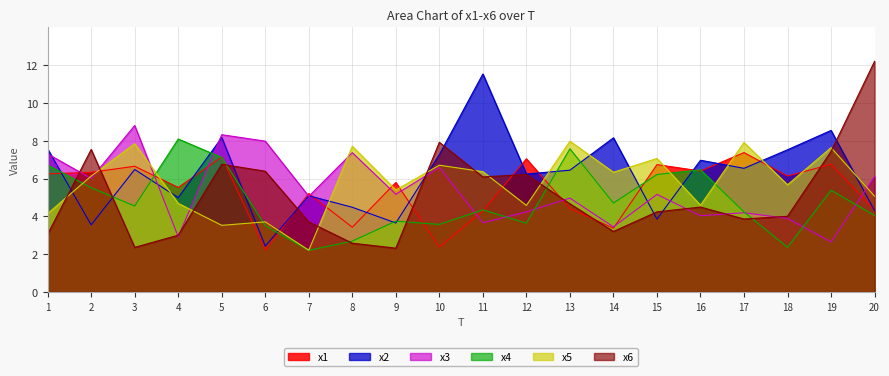

How many lines are shown in the chart?

6